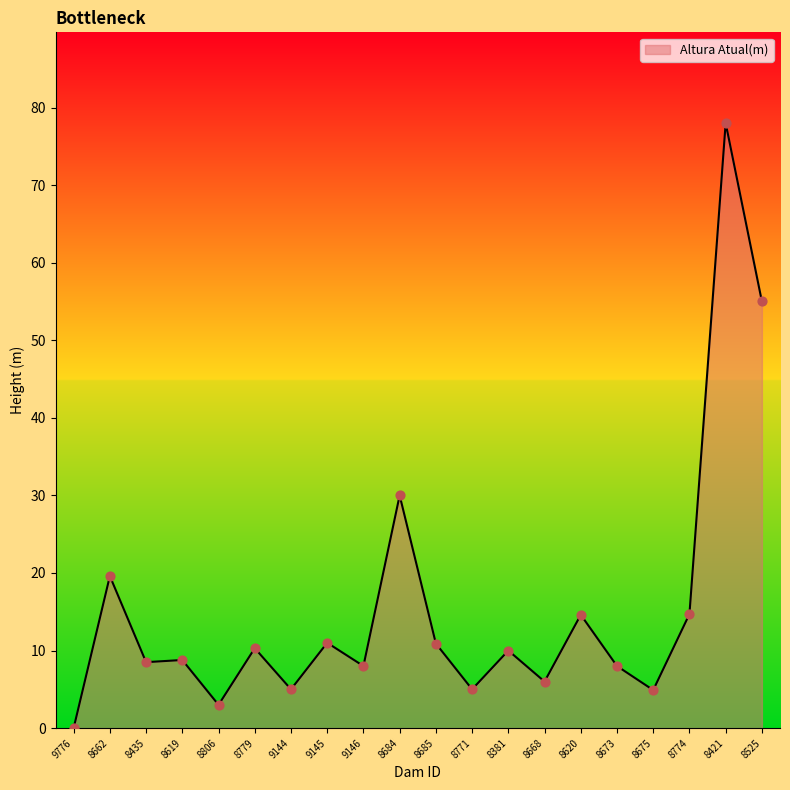

What is the change in value from 8662 to 8675?

-14.7